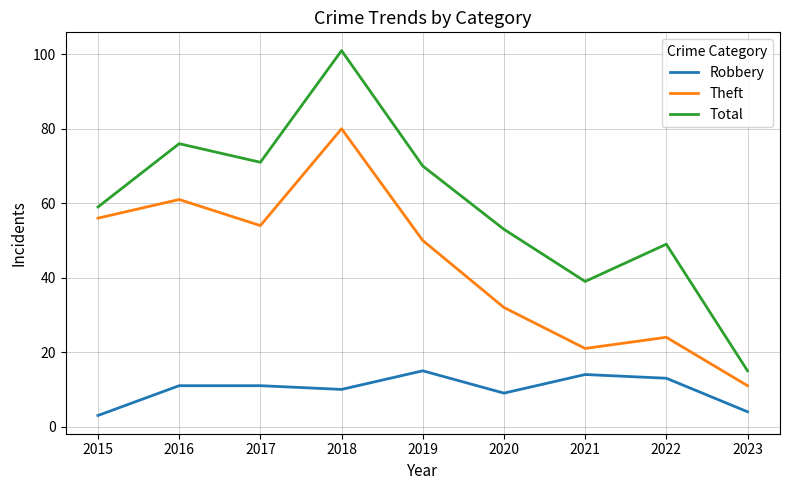

At which label does Total reach its peak?

2018